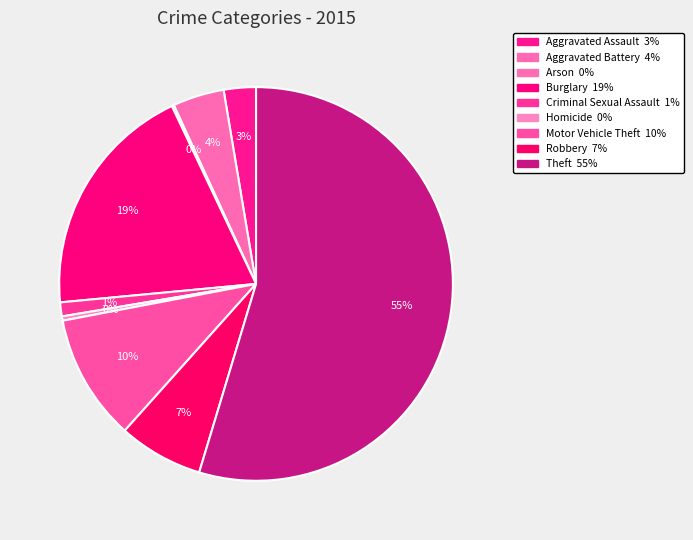

How much of the chart is everything except Robbery?

93.0%